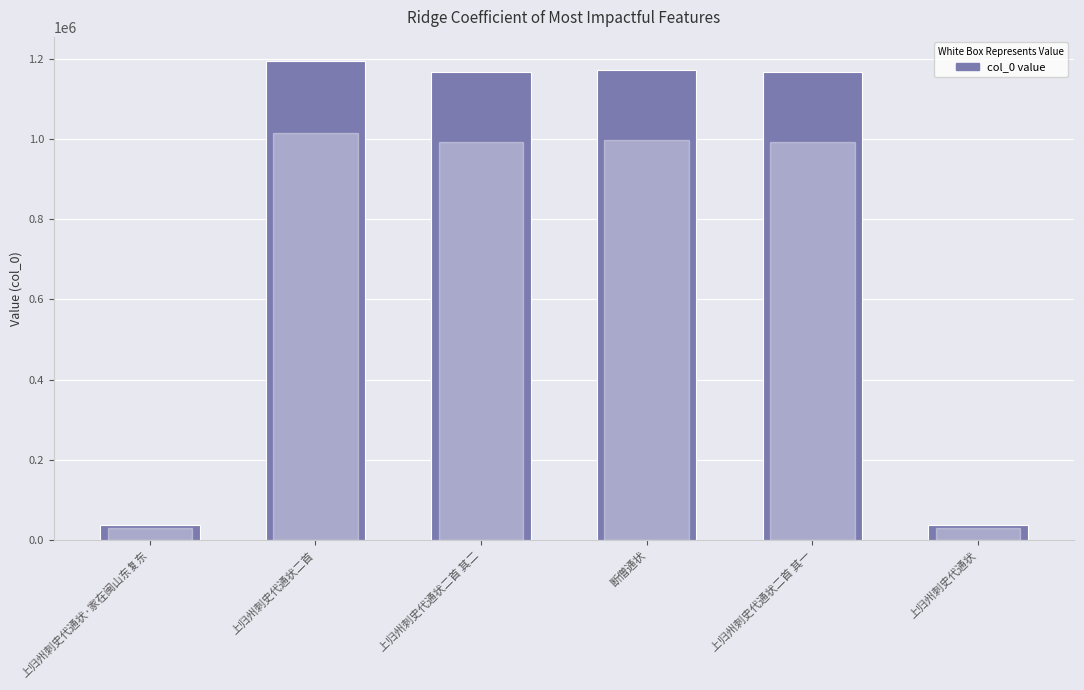

Reading left to right, extract all data points from this chart.

上归州刺史代通状·家在闽山东复东=37093	上归州刺史代通状二首=1194373	上归州刺史代通状二首 其二=1167273	断僧通状=1172525	上归州刺史代通状二首 其一=1167272	上归州刺史代通状=37092